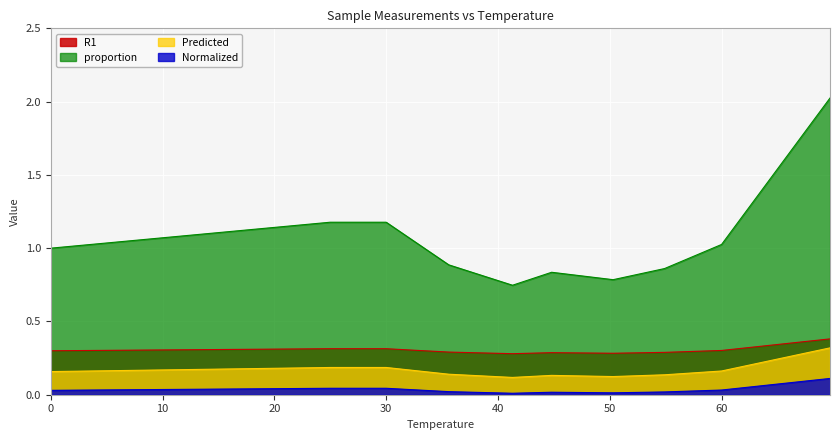

What is the average value of the R1 series?

0.3